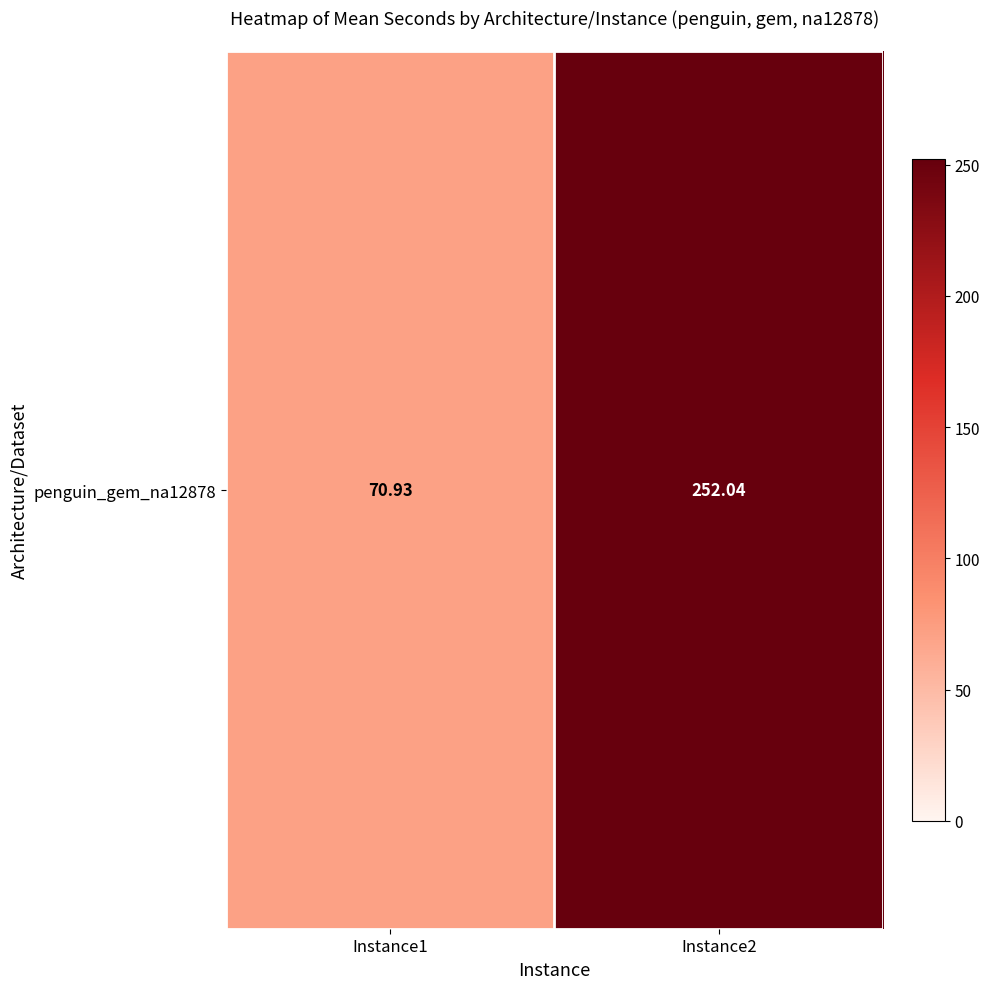

What is the sum of all values?

323.0